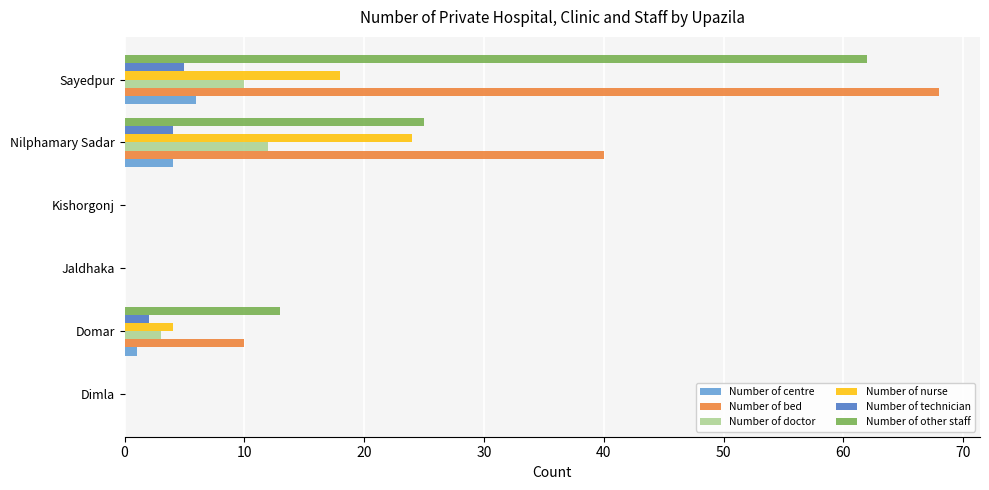

The value of Number of bed at Domar is 3. True or false?

False